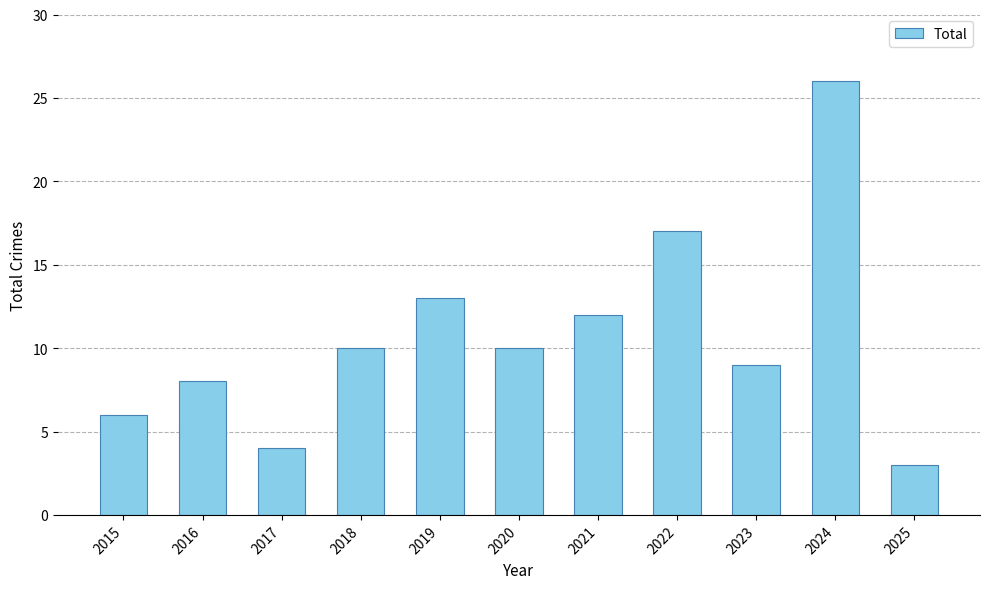

How many categories are shown in the chart?

11